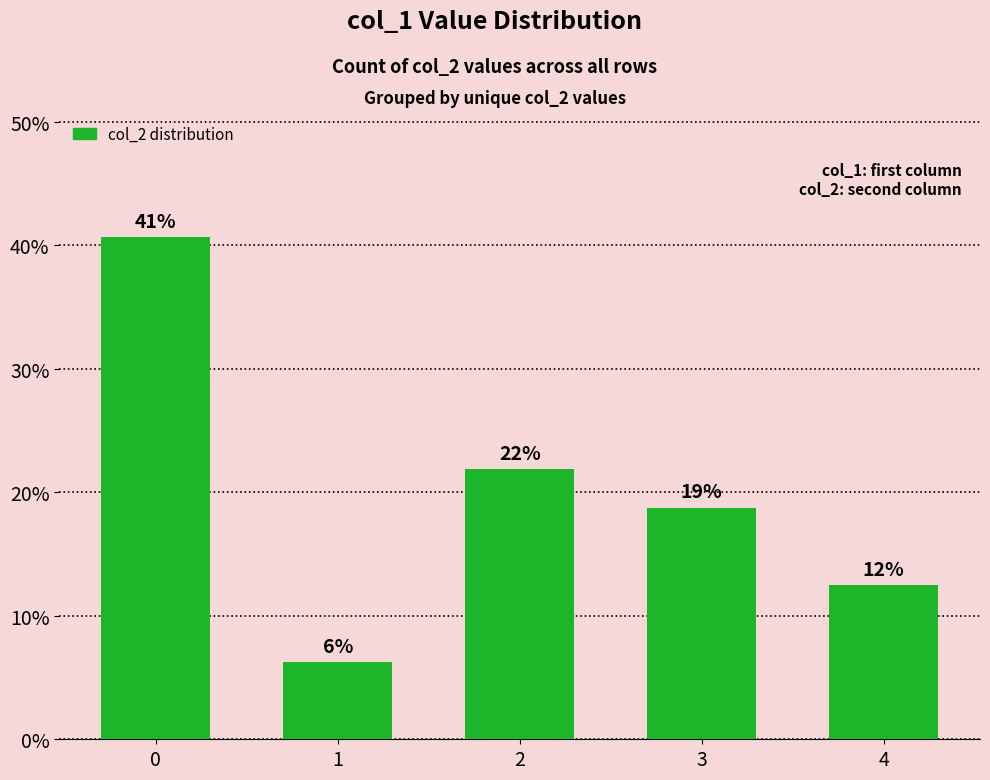

Which label corresponds to the smallest value in the chart?

1